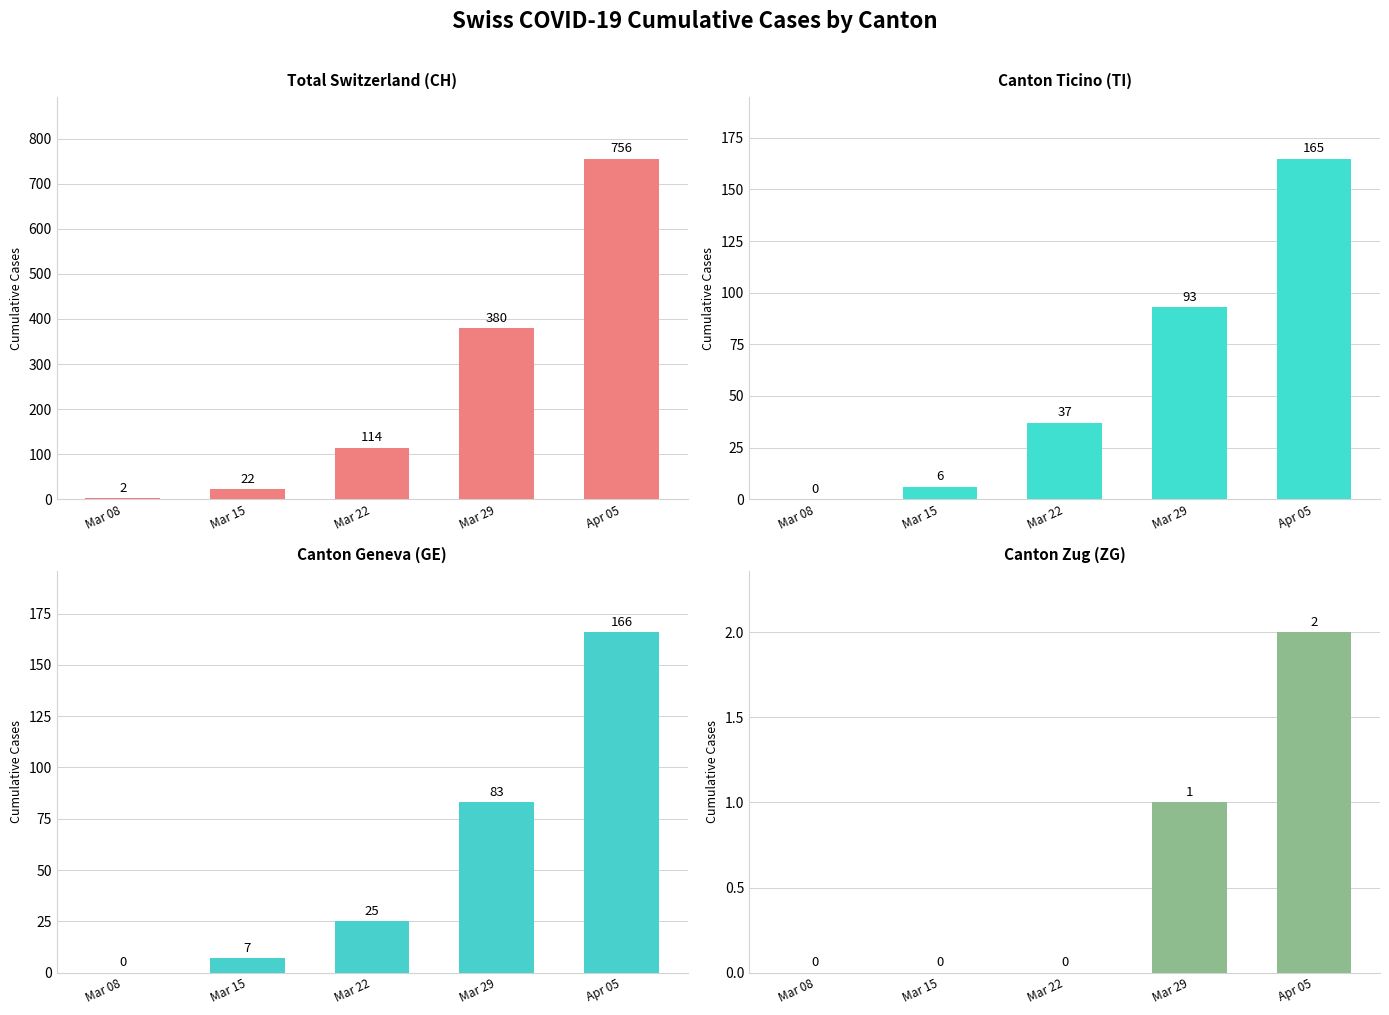

Reading left to right, list all the values displayed in this chart.

CH: Mar 08=2	Mar 15=22	Mar 22=114	Mar 29=380	Apr 05=756
TI: Mar 08=0	Mar 15=6	Mar 22=37	Mar 29=93	Apr 05=165
GE: Mar 08=0	Mar 15=7	Mar 22=25	Mar 29=83	Apr 05=166
ZG: Mar 08=0	Mar 15=0	Mar 22=0	Mar 29=1	Apr 05=2